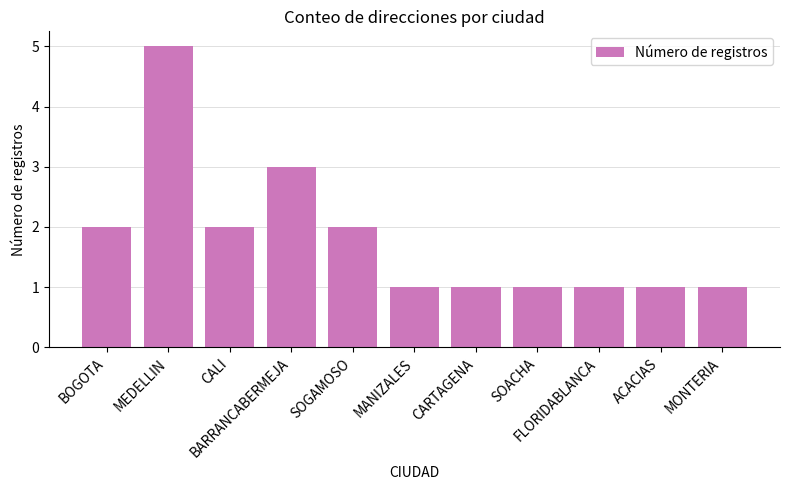

What is the value of the 10th bar from the left?

1